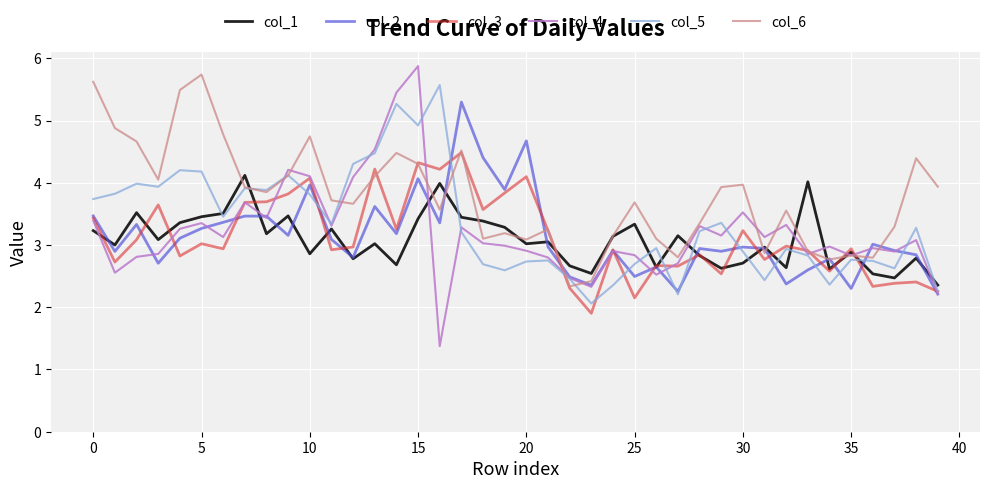

What is the label of the 24th point from the left?

23